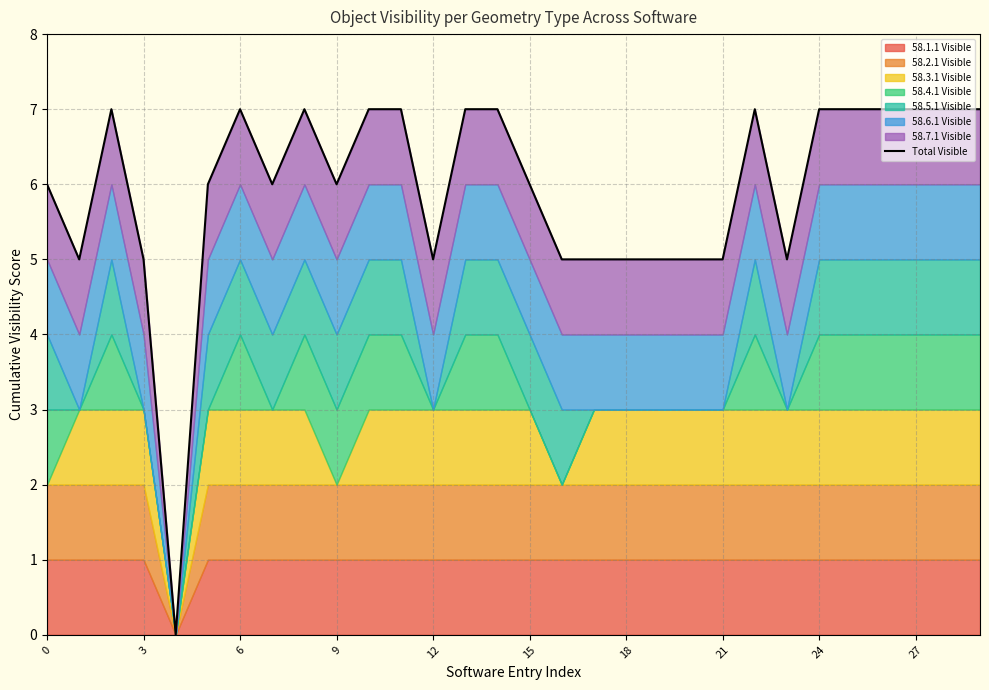

What is the greatest value displayed?

7